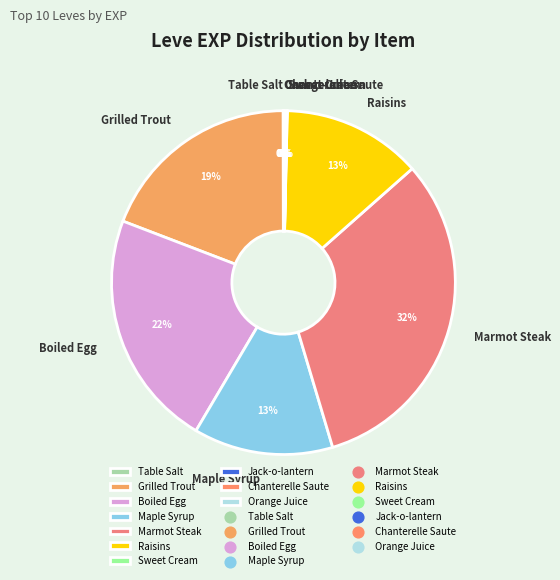

Do Boiled Egg and Marmot Steak together represent more than half of the pie?

Yes